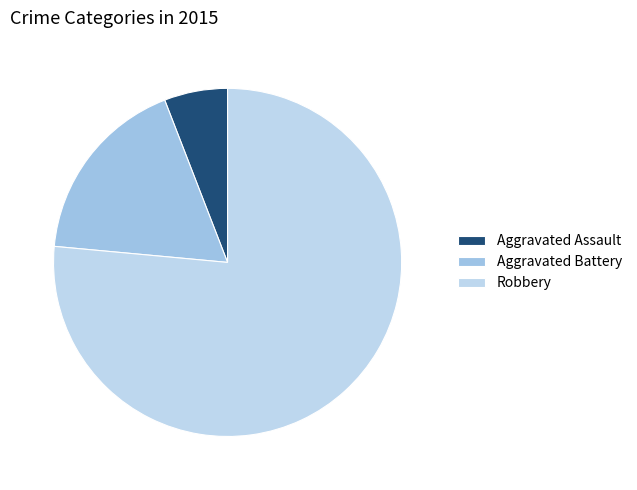

To the nearest percent, what is the difference between the Aggravated Battery and Robbery slice percentages?

59%